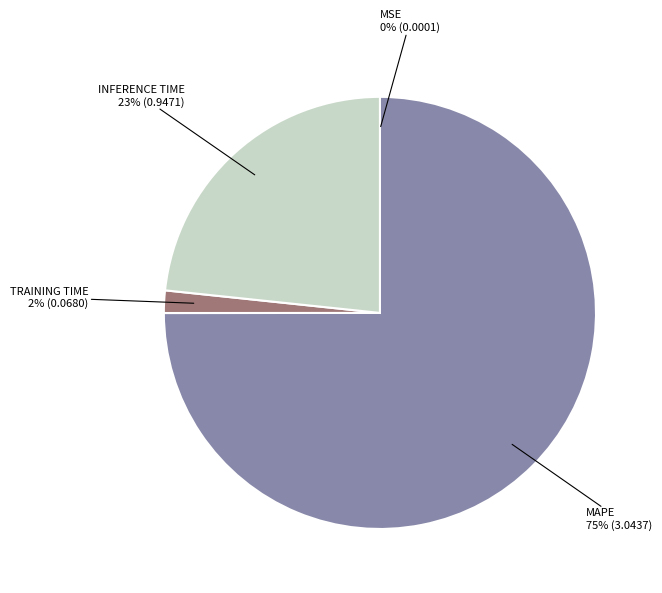

Which category has the biggest portion of the pie?

MAPE